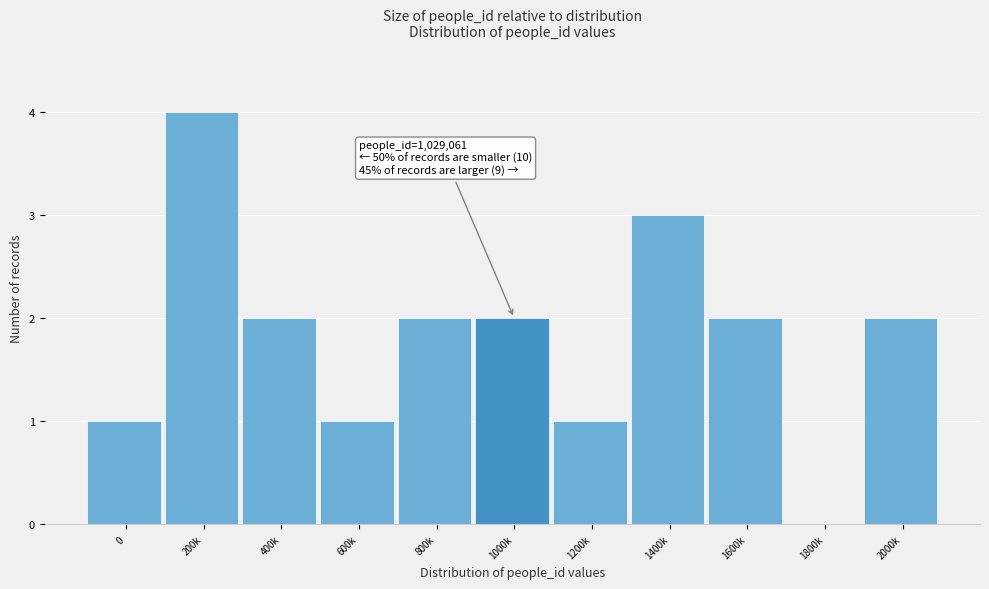

Reading left to right, transcribe all the data shown in this chart.

0=1	200k=4	400k=2	600k=1	800k=2	1000k=2	1200k=1	1400k=3	1600k=2	1800k=0	2000k=2